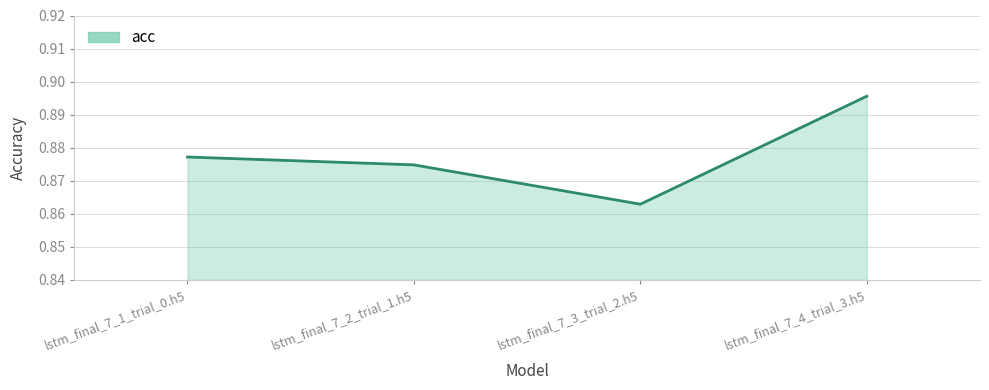

Does the chart display data point markers on the line(s)?

No